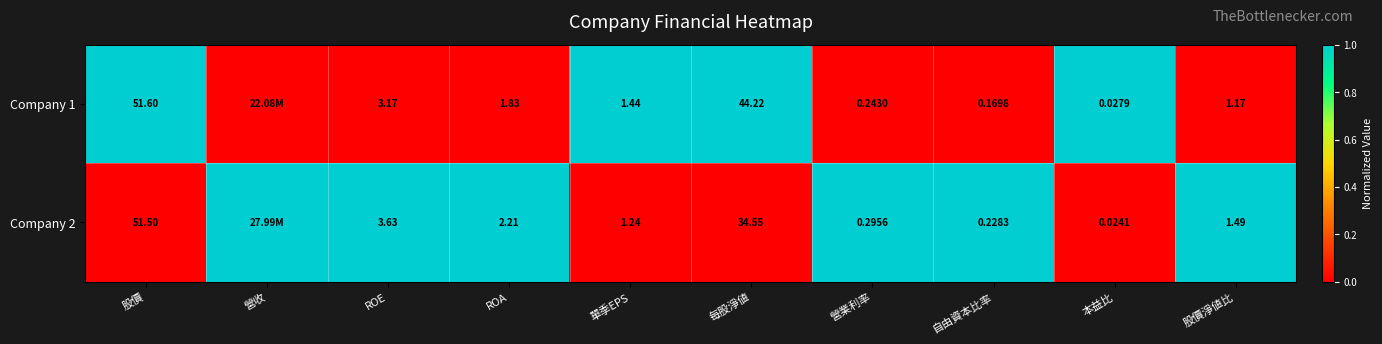

Which has a higher value, 本益比 or 股價淨値比?

本益比